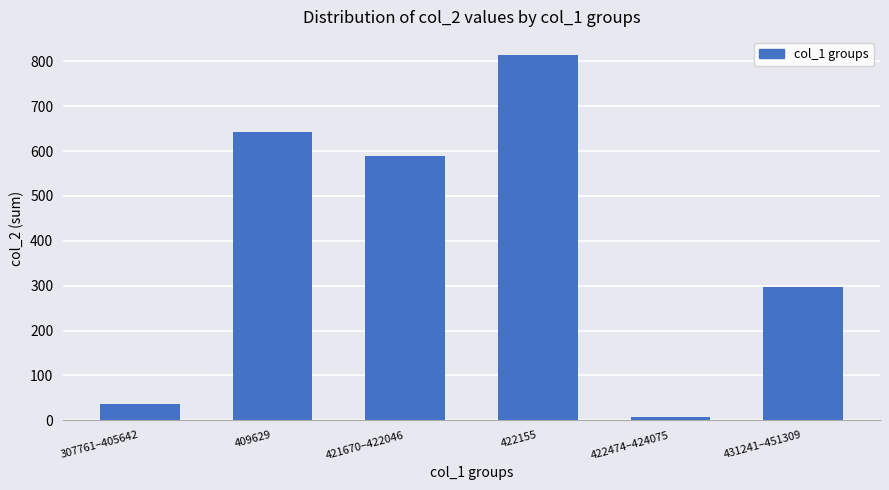

At which category does the chart reach its minimum across all series?

422474–424075